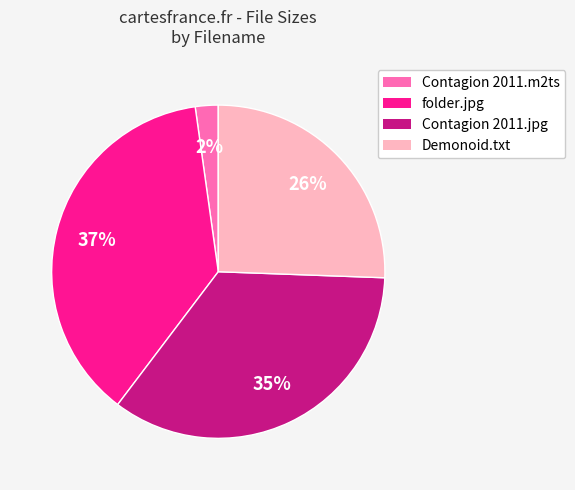

Is there a majority slice in this chart?

No